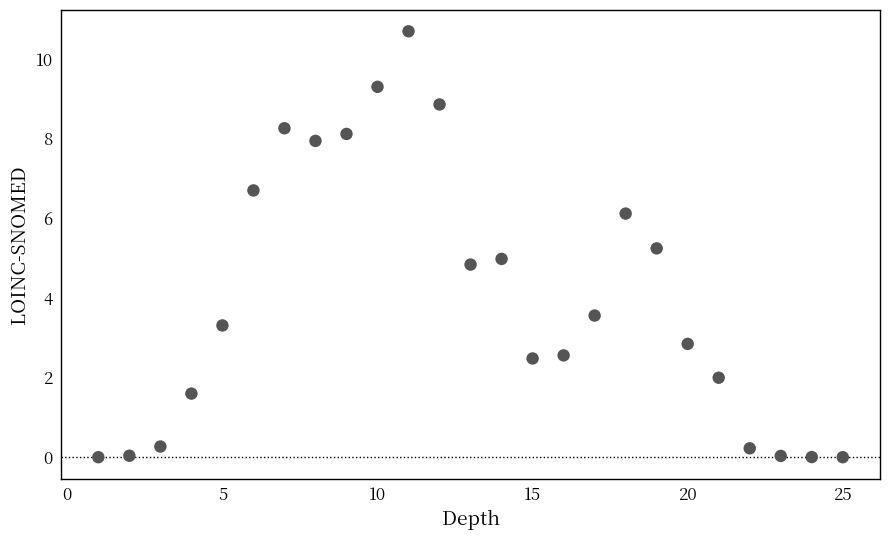

What is the range of Y values (max minus min)?

10.7